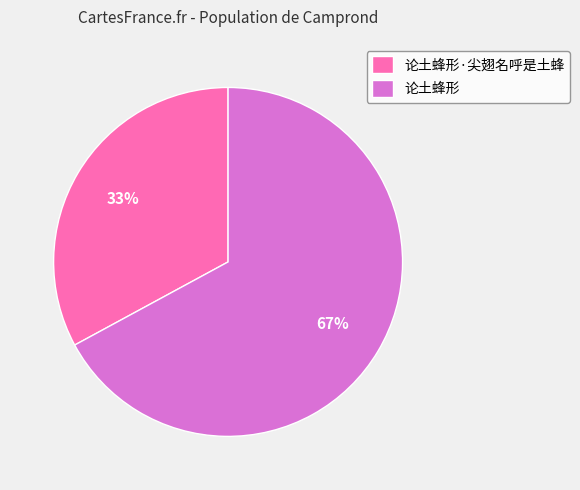

Combined, do 论土蜂形 and 论土蜂形·尖翅名呼是土蜂 account for over 50%?

Yes